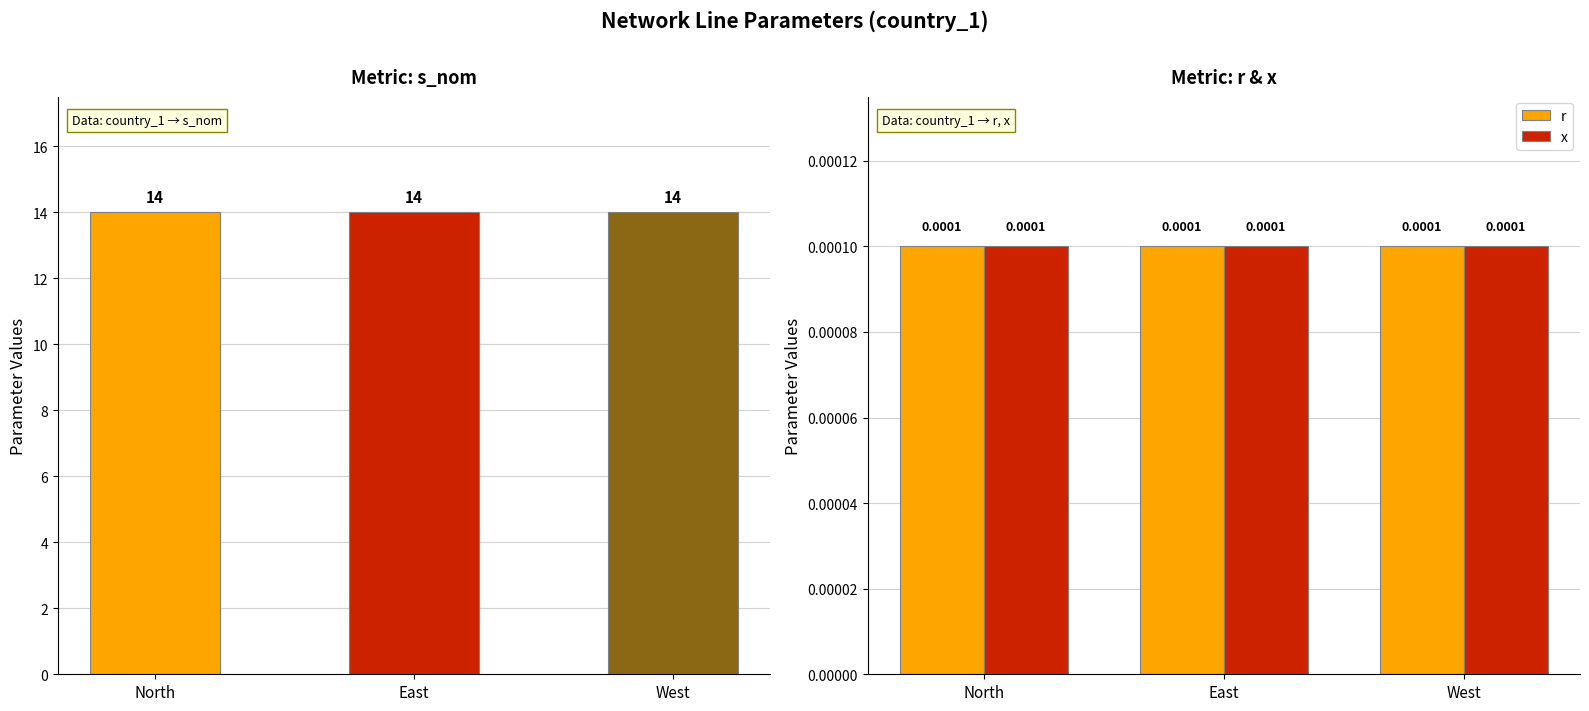

Reading right to left, list all the values displayed in this chart.

s_nom: West=14.0	East=14.0	North=14.0
r: West=0.0	East=0.0	North=0.0
x: West=0.0	East=0.0	North=0.0